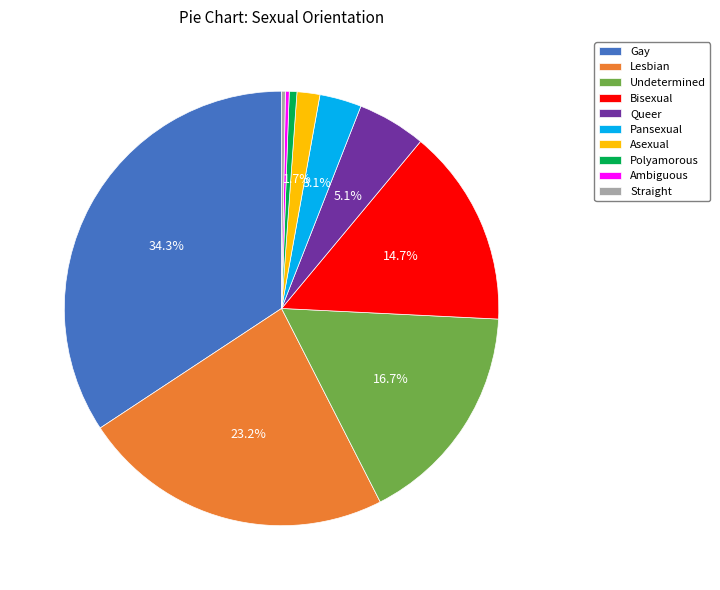

Between Gay and Lesbian, which is larger?

Gay